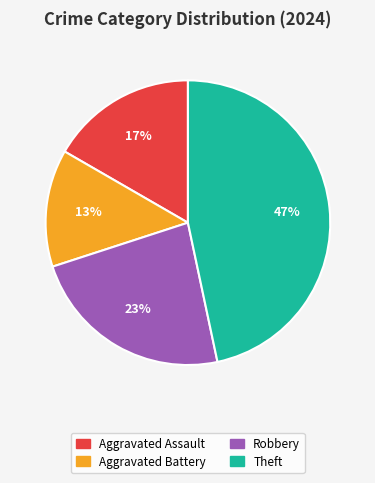

To the nearest percent, what is the average slice percentage?

25%